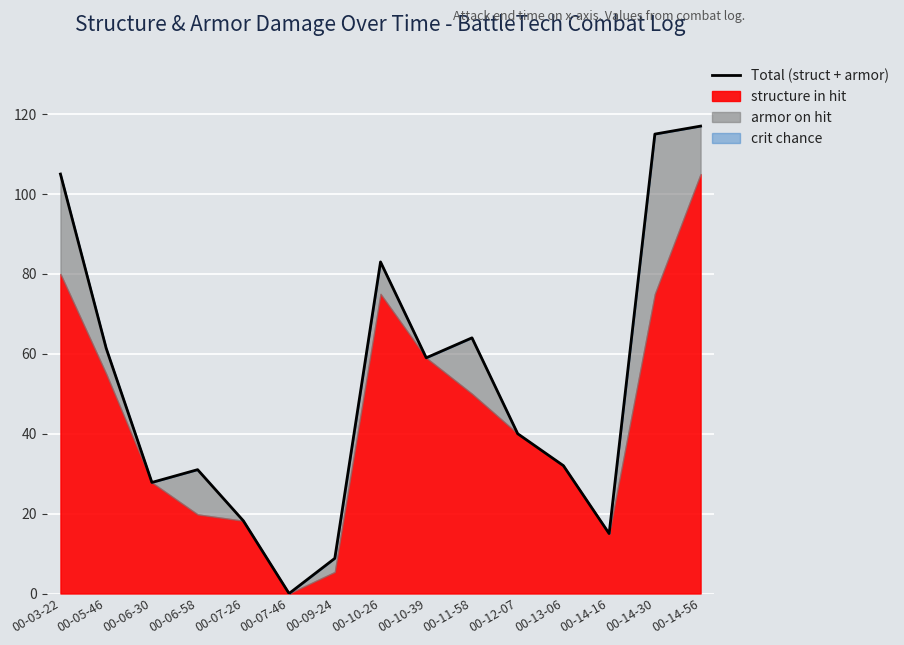

What is the label of the 12th point from the left?

00-13-06